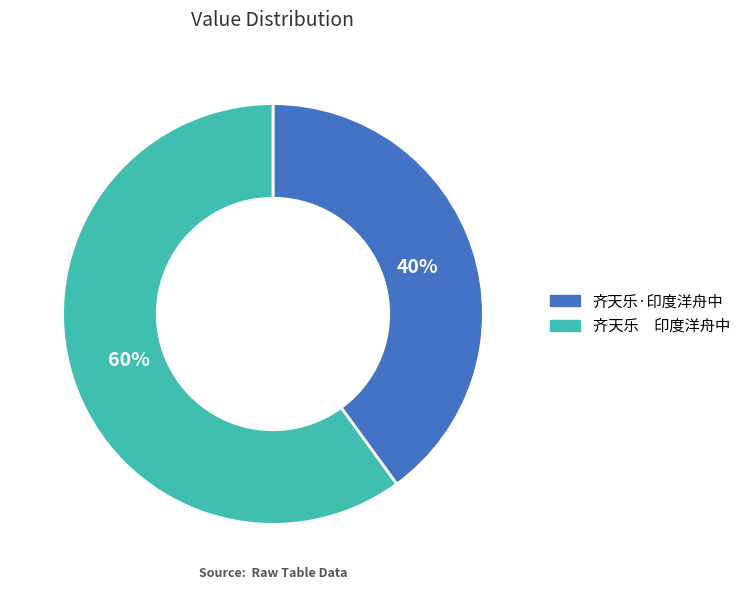

To the nearest percent, what percentage of the pie is 齐天乐·印度洋舟中?

40%